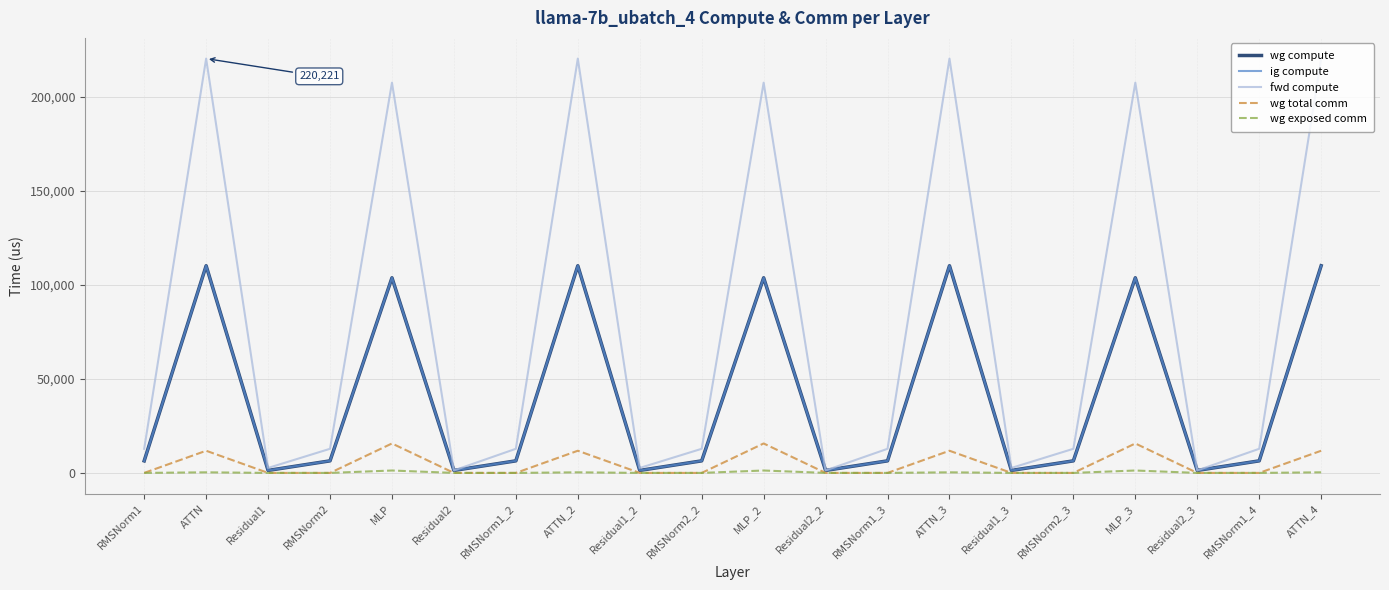

Where is the first local maximum for wg total comm?

ATTN